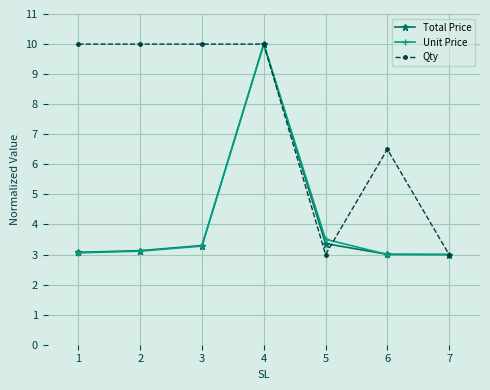

True or false: Total Price has a value of 10.0 at 4.

True